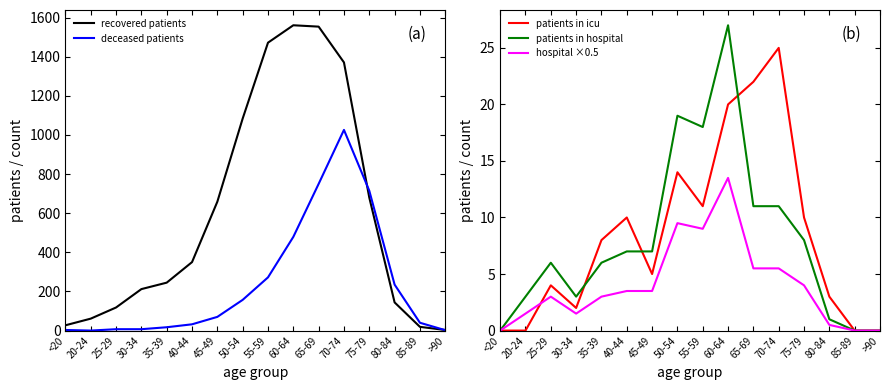

True or false: hospital ×0.5 has a value of 0.0 at <20.

True